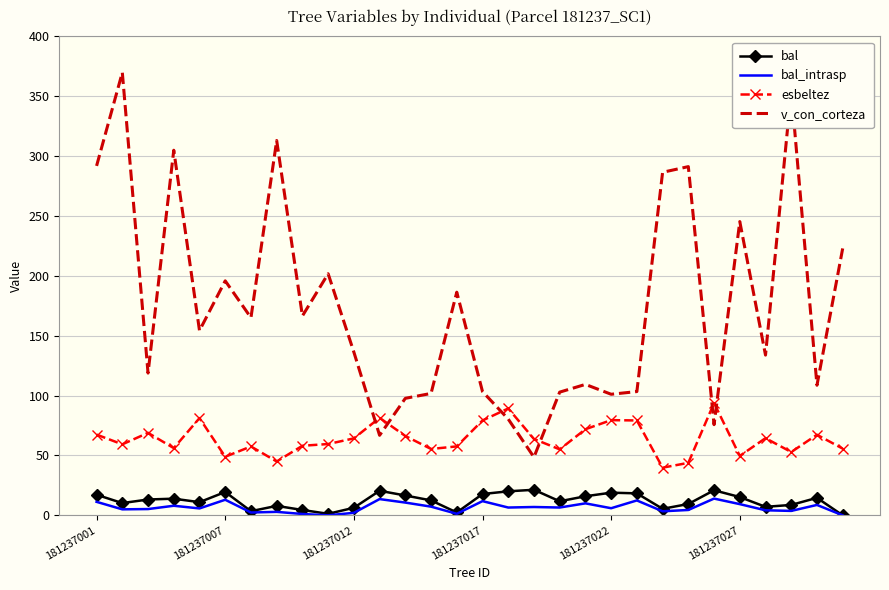

True or false: v_con_corteza and bal intersect in this chart.

False